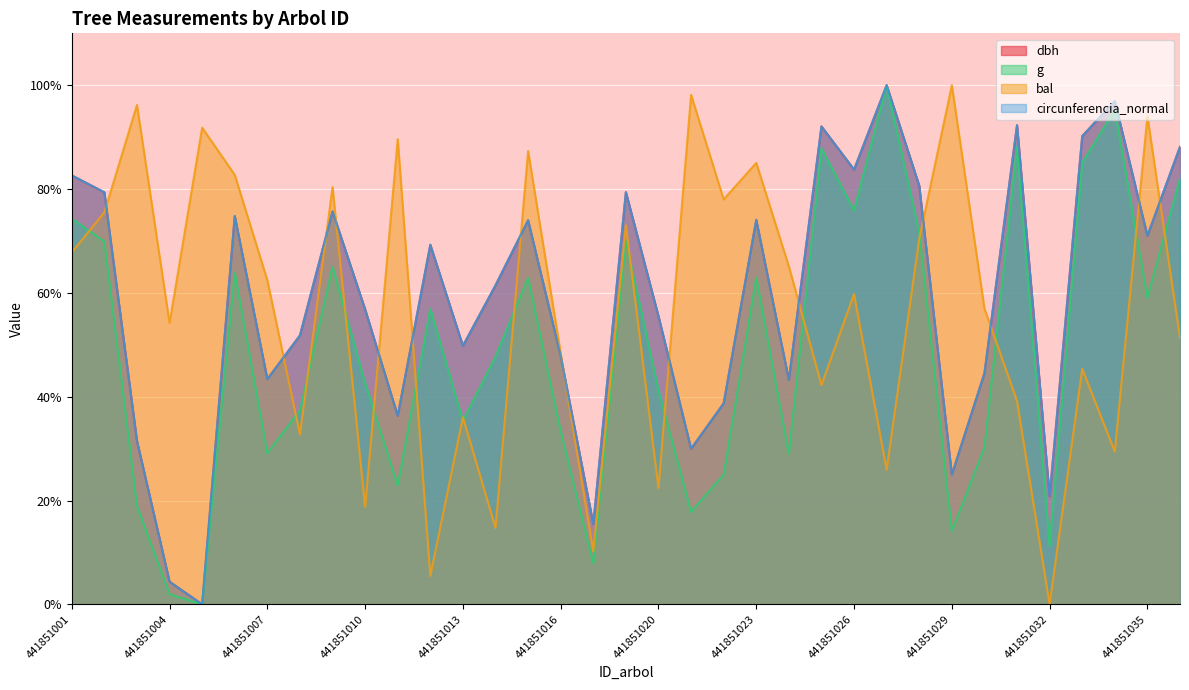

After their last crossing, which series has the higher values: circunferencia_normal or dbh?

dbh